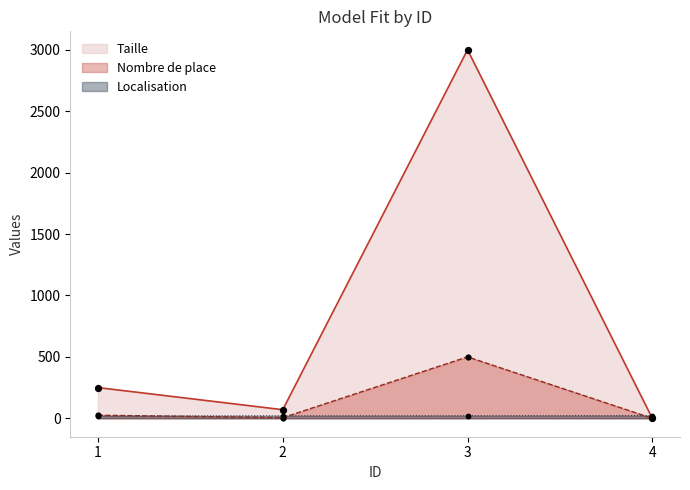

At how many categories does at least one series exceed 2005?

1